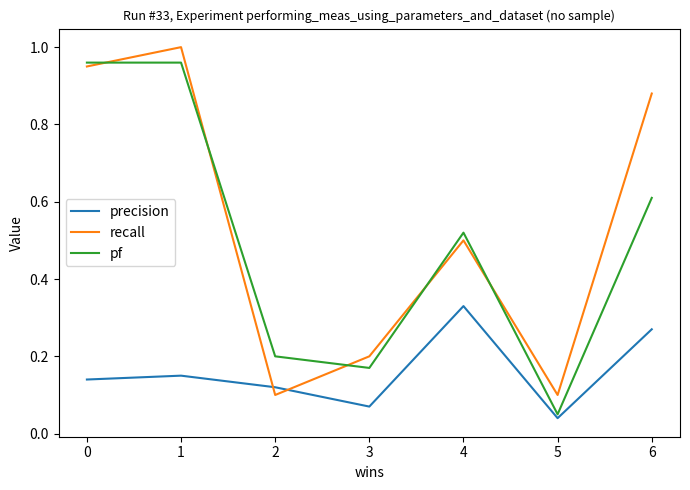

How many intersections are there between recall and precision?

2